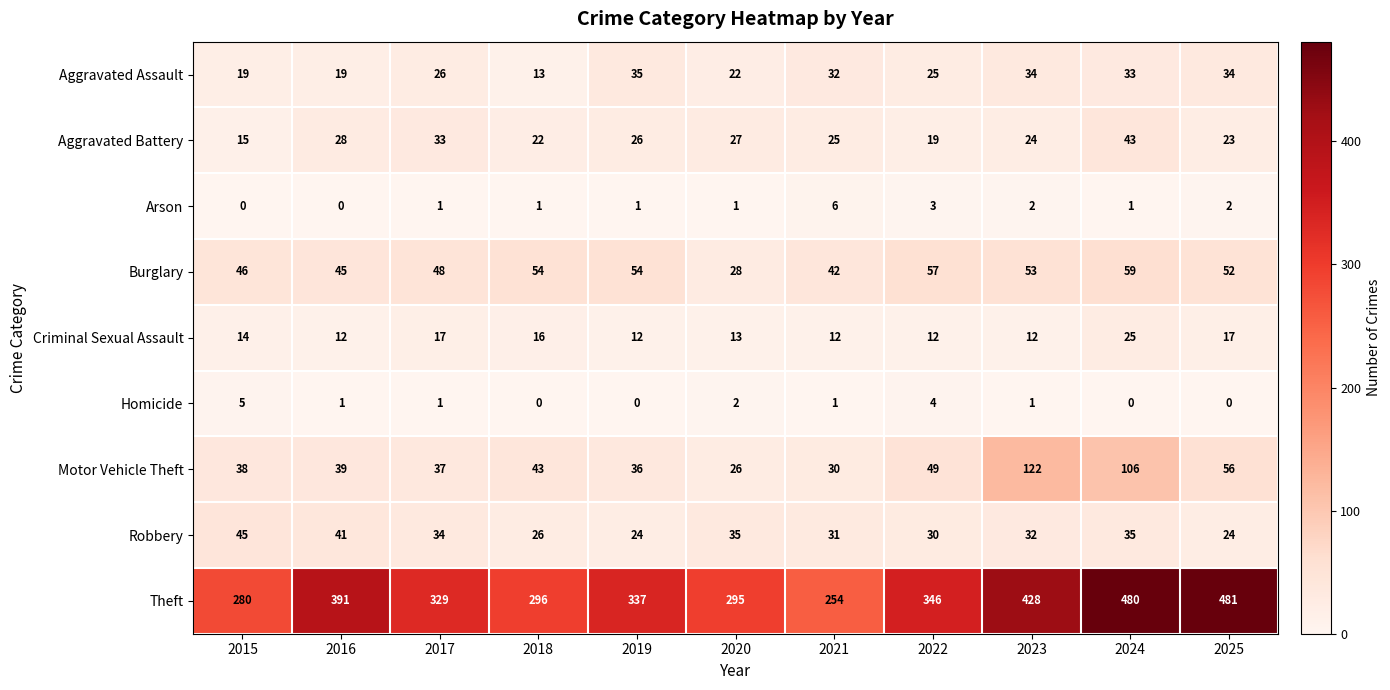

Which series has the widest spread of values?

Theft